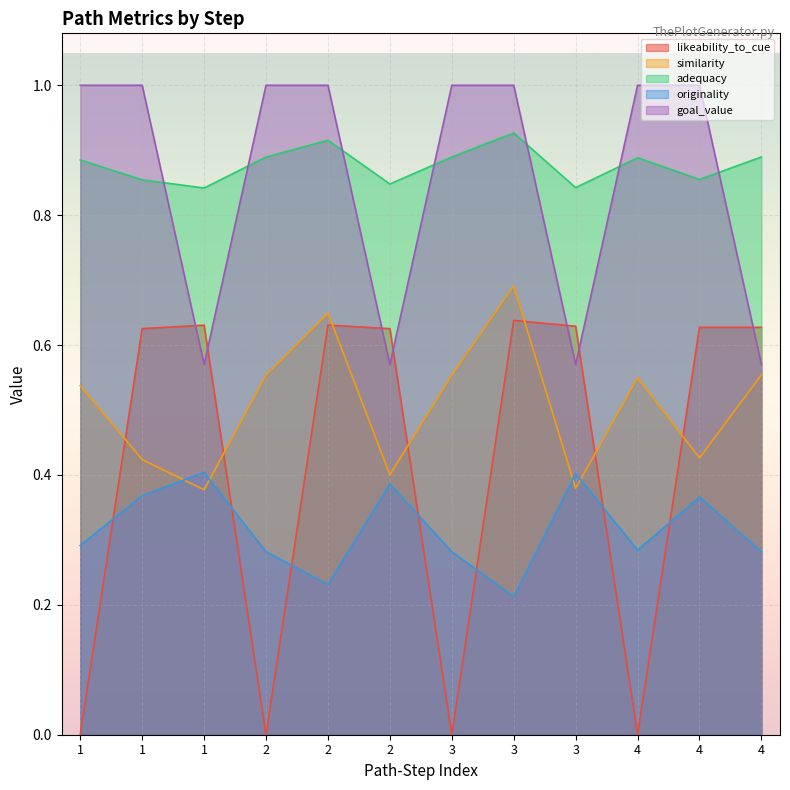

True or false: similarity and adequacy intersect in this chart.

False